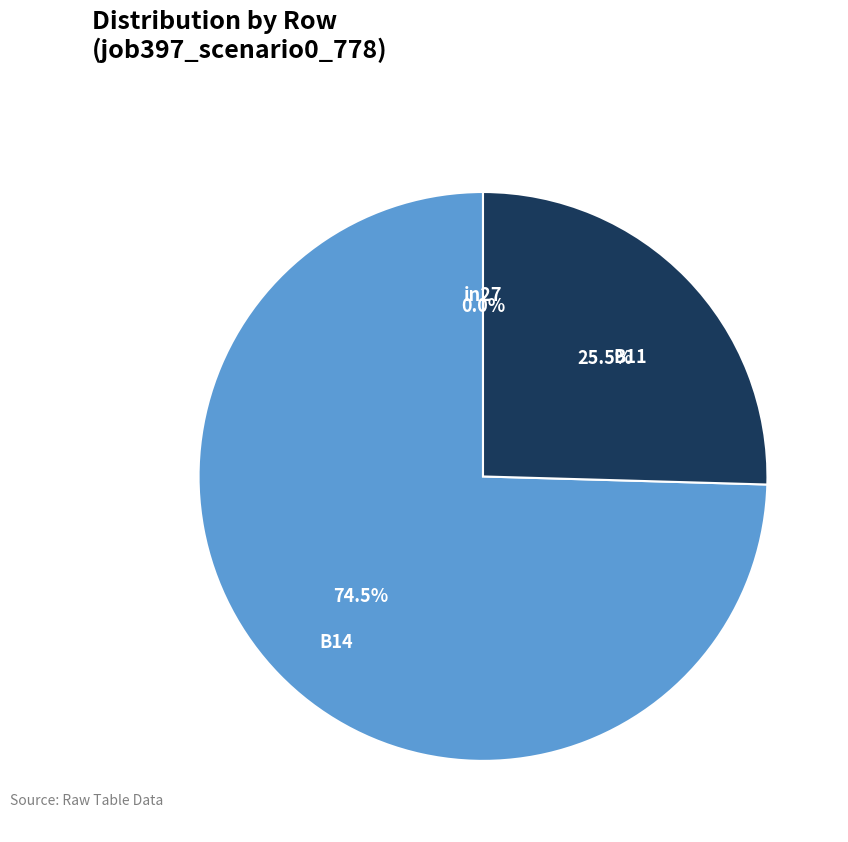

Is the sum of B11 and B14 greater than half?

Yes